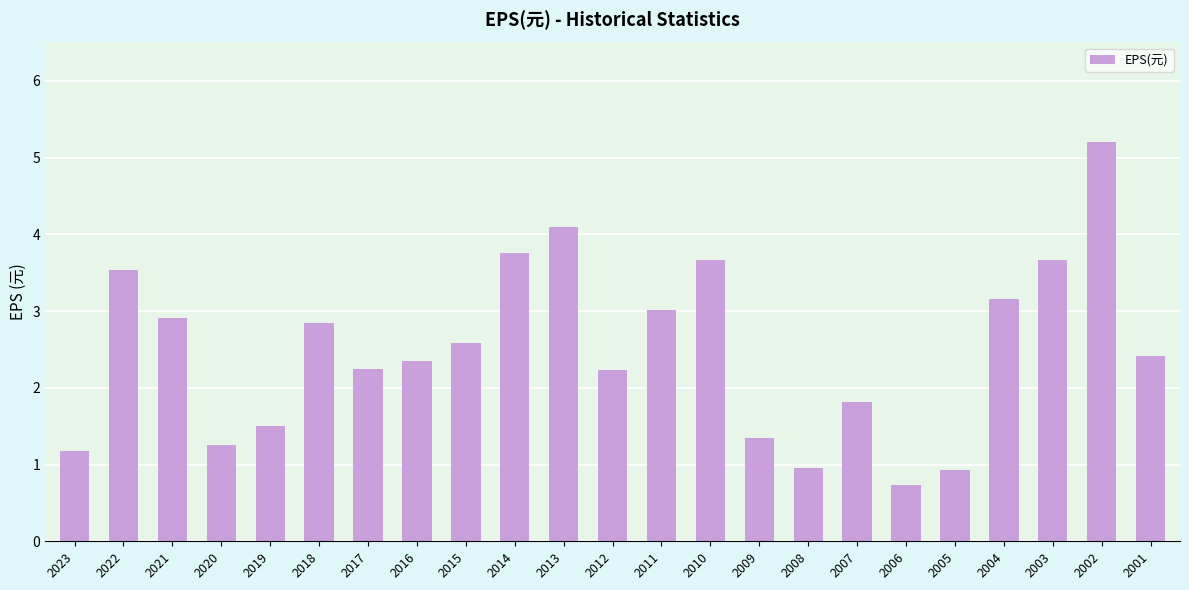

What is the value of the 5th bar from the left?

1.5